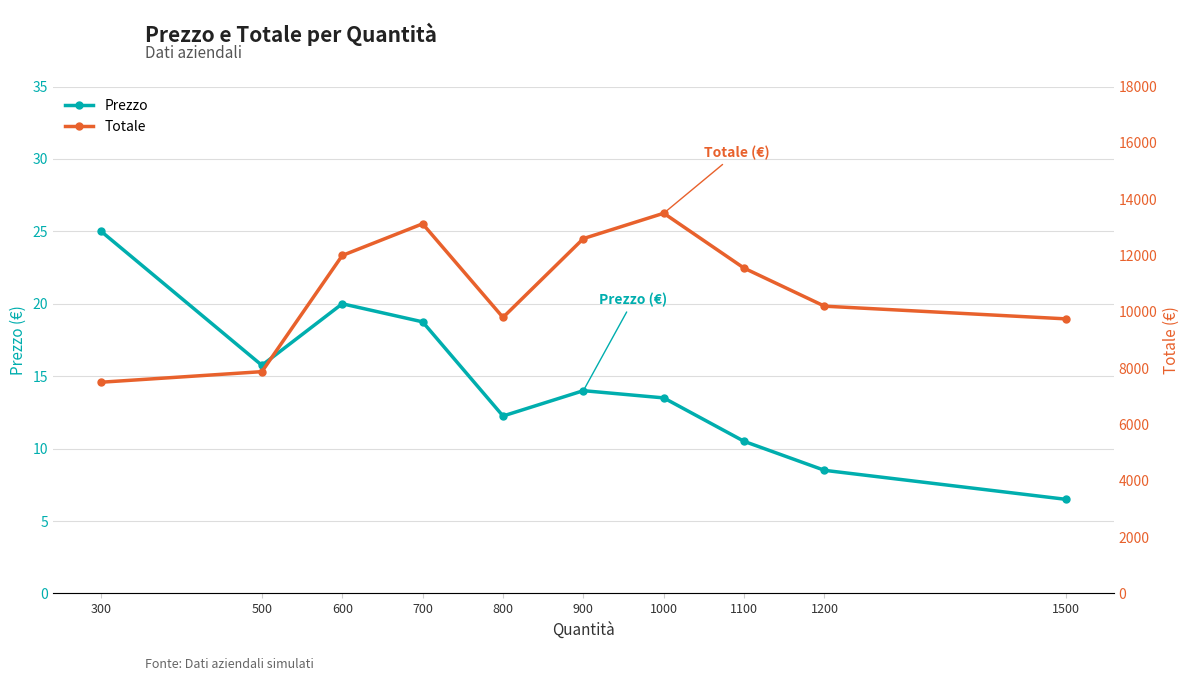

True or false: Totale and Prezzo cross at least once.

False